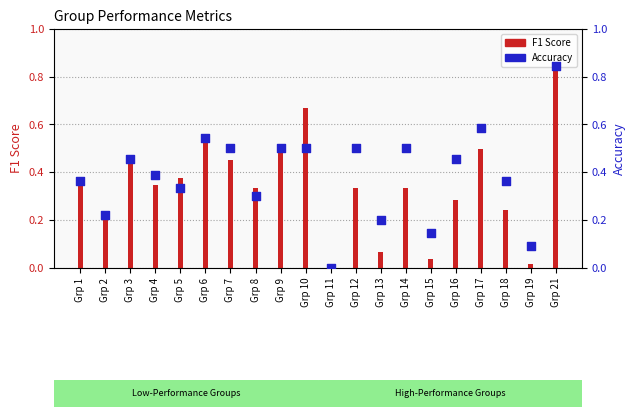

Is the value of F1 Score at Grp 3 greater than the value of Accuracy at Grp 16?

No